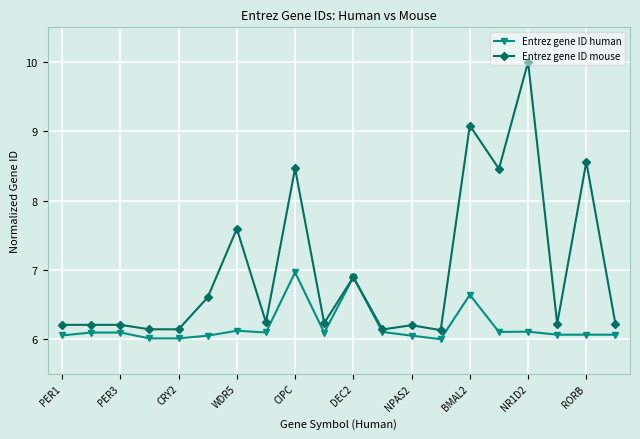

True or false: Entrez gene ID human has more than 2 interior local peaks.

True